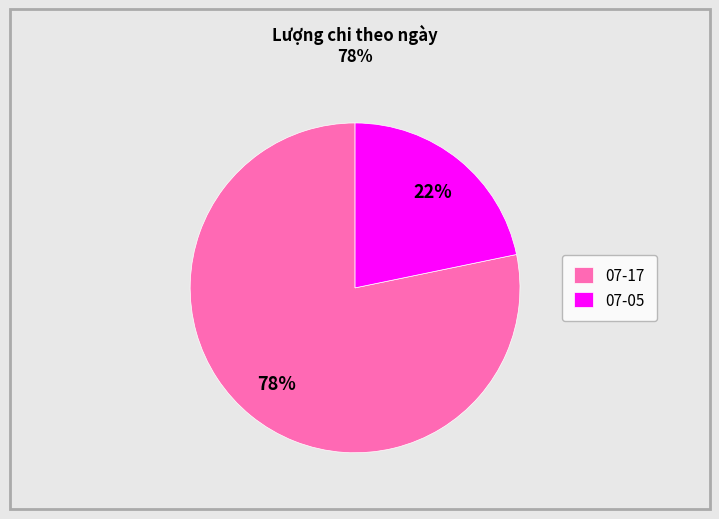

Which category accounts for the majority?

07-17